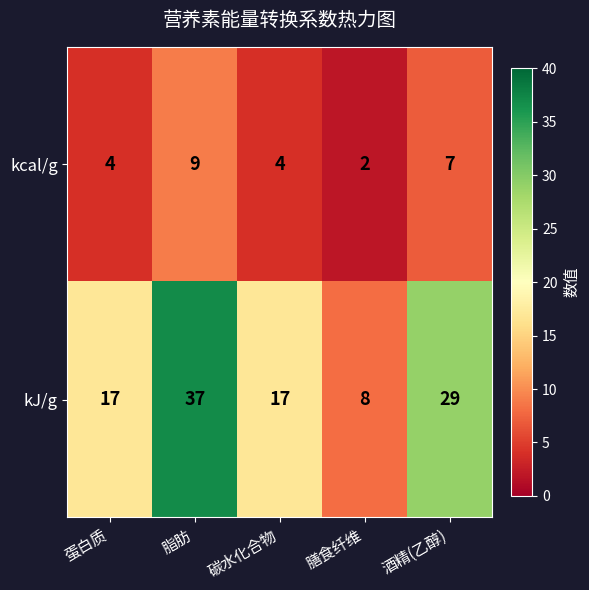

What is the sum of all kJ/g values?

108